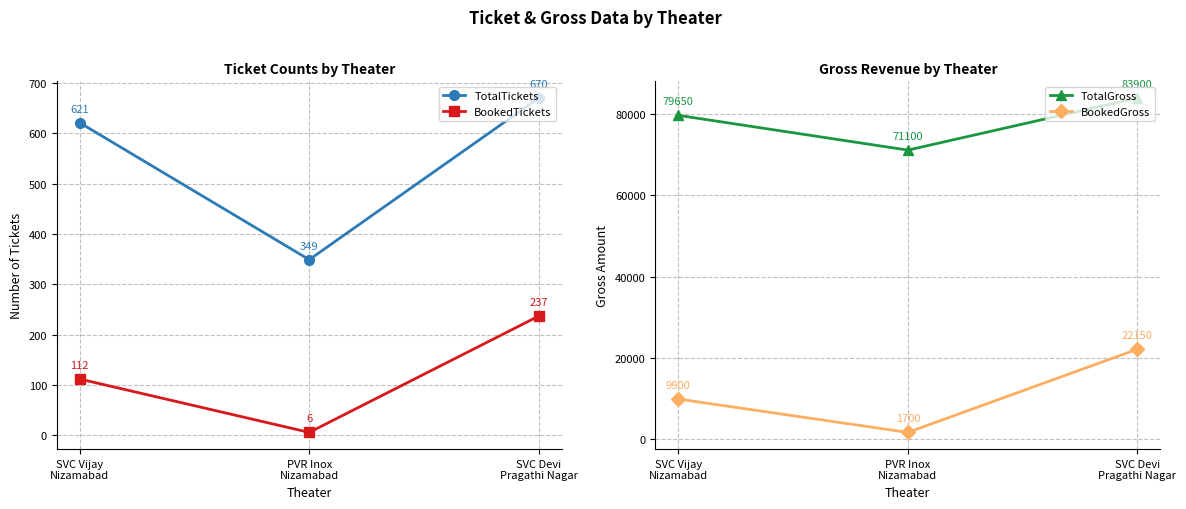

What is the average value of the TotalTickets series?

547